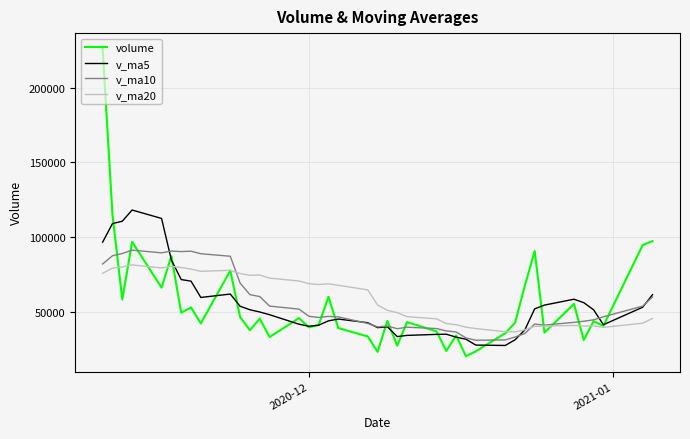

What is the minimum value for volume?

20166.5